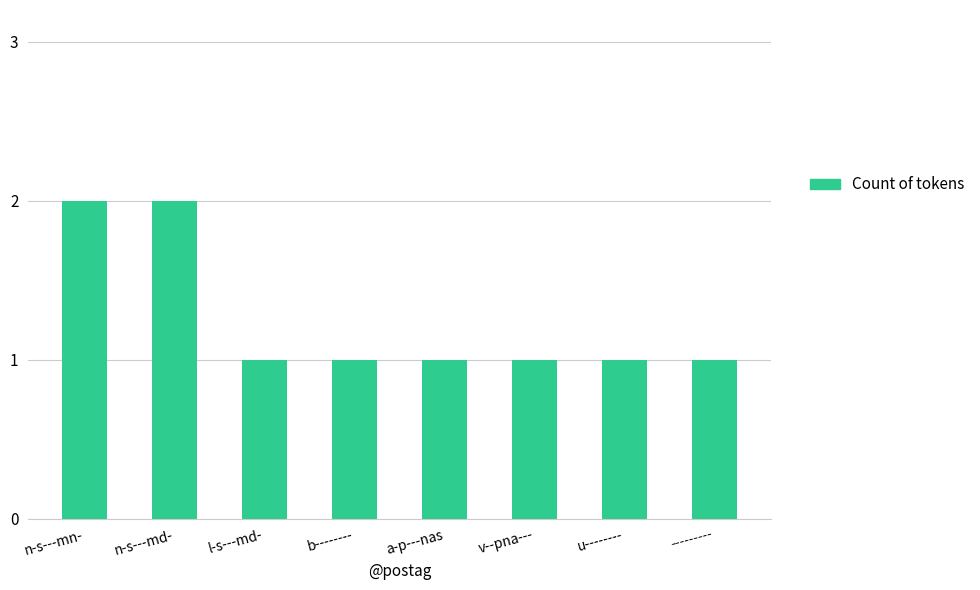

What is the greatest value displayed?

2